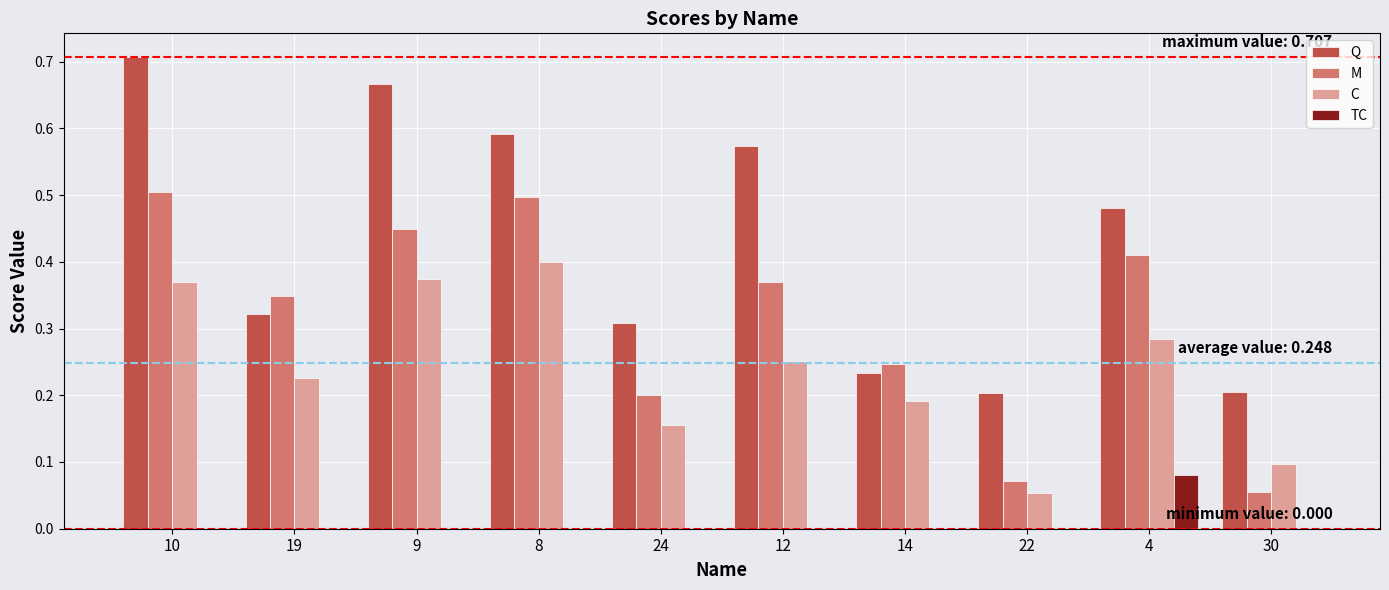

The value of TC at 4 is 0.0. True or false?

False